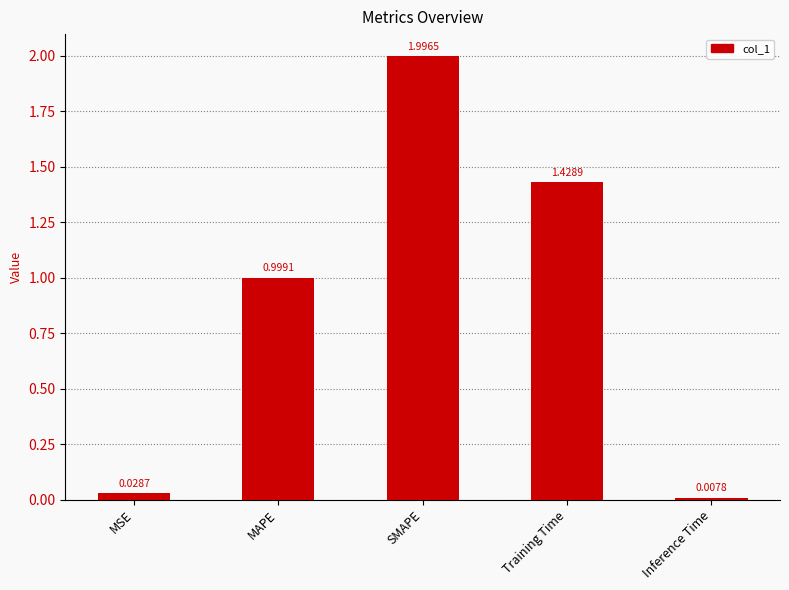

What is the difference between the maximum and second lowest values?

2.0